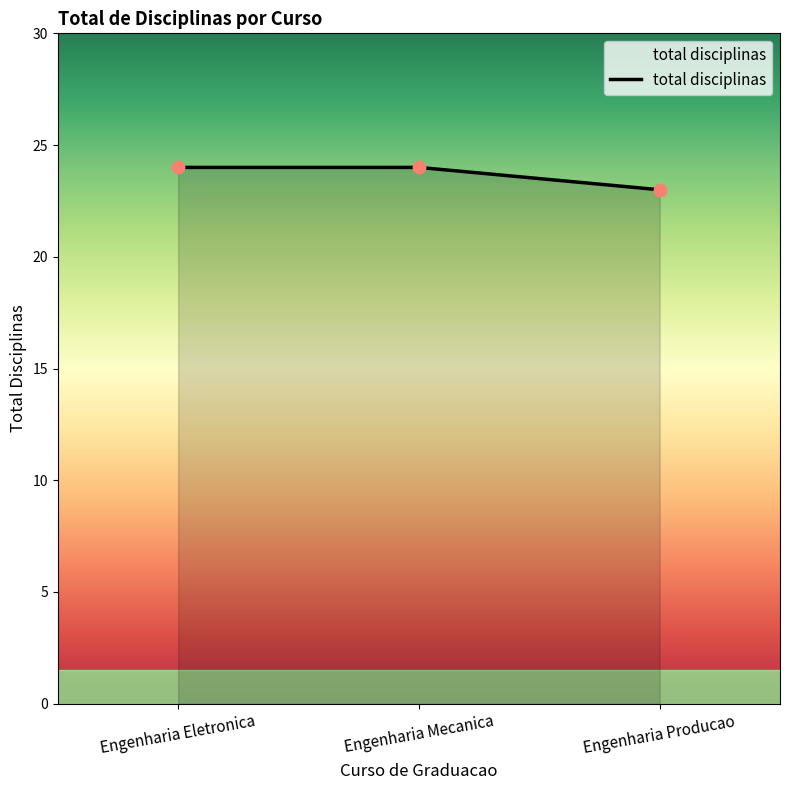

Between Engenharia Eletronica and Engenharia Producao, which is larger?

Engenharia Eletronica